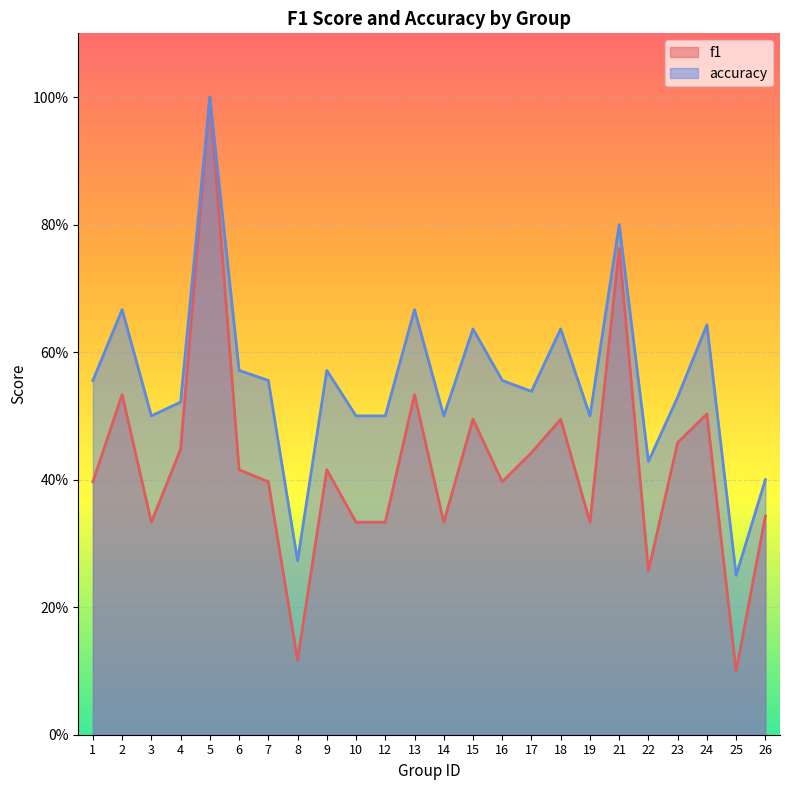

At how many categories does at least one series exceed 0?

24